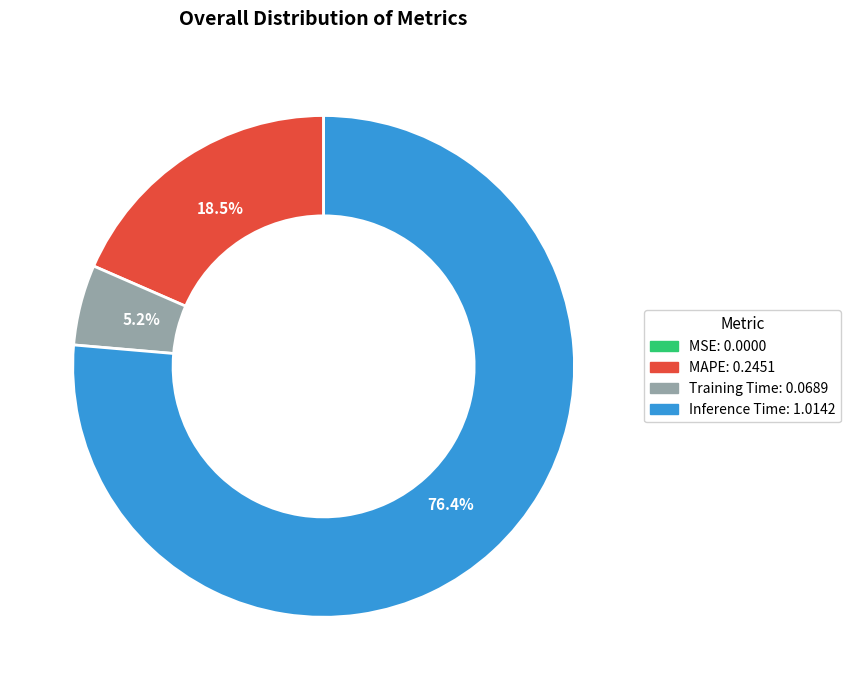

Does MAPE account for over 50% of the chart?

No